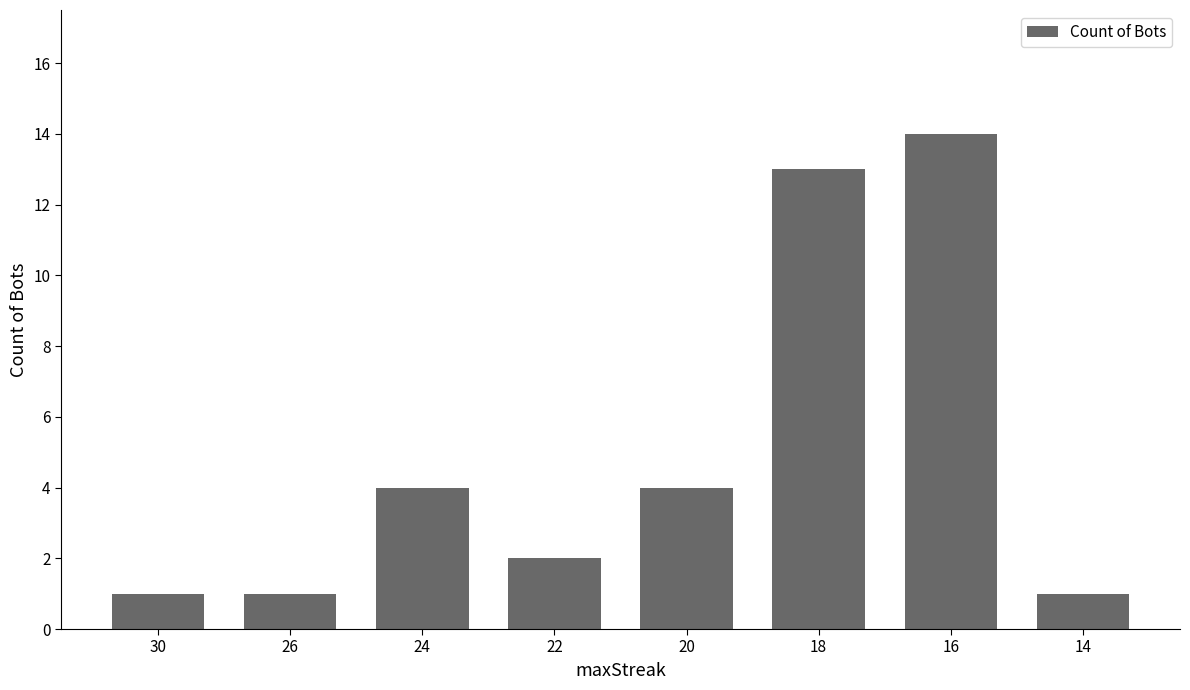

What is the ratio of the value at 24 to the value at 18?

0.3